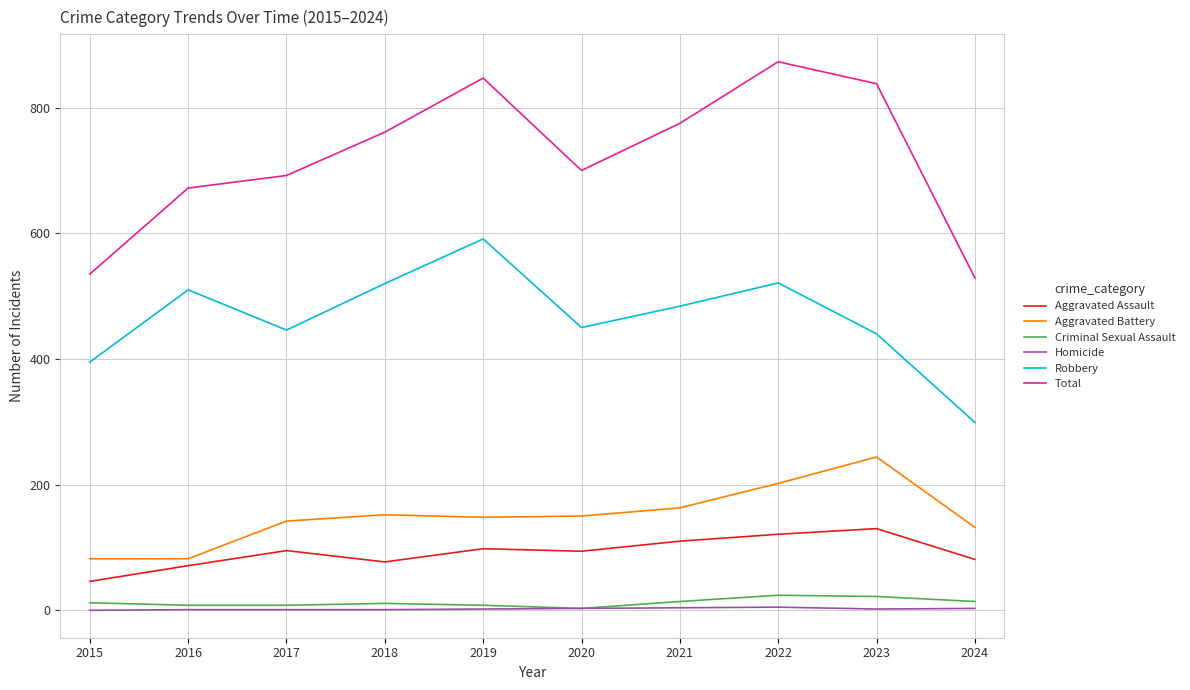

Between 2022 and 2023, which series saw the biggest shift?

Robbery